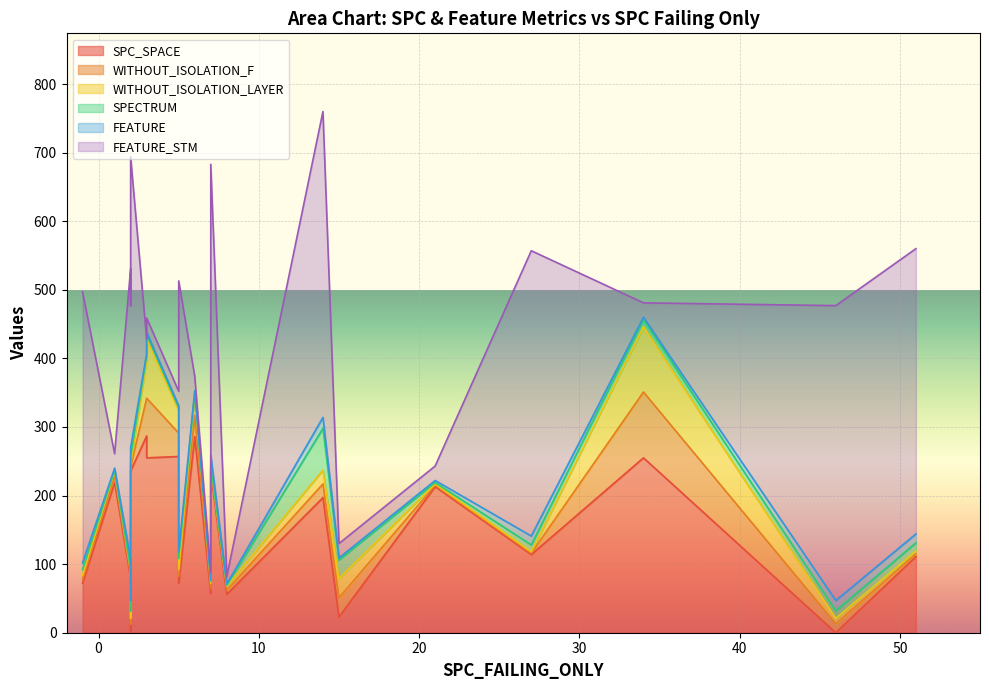

At which category is the sum across all series the highest?

14